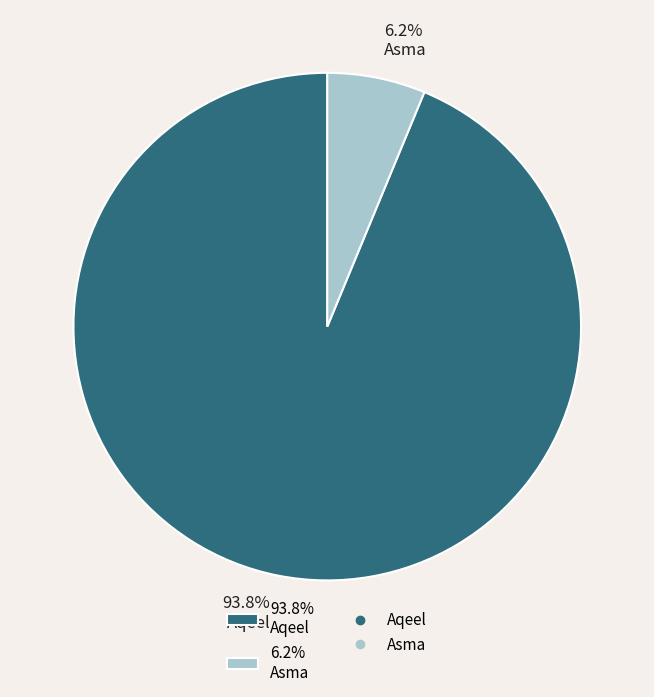

What is the smallest slice in the pie chart?

6.2% Asma